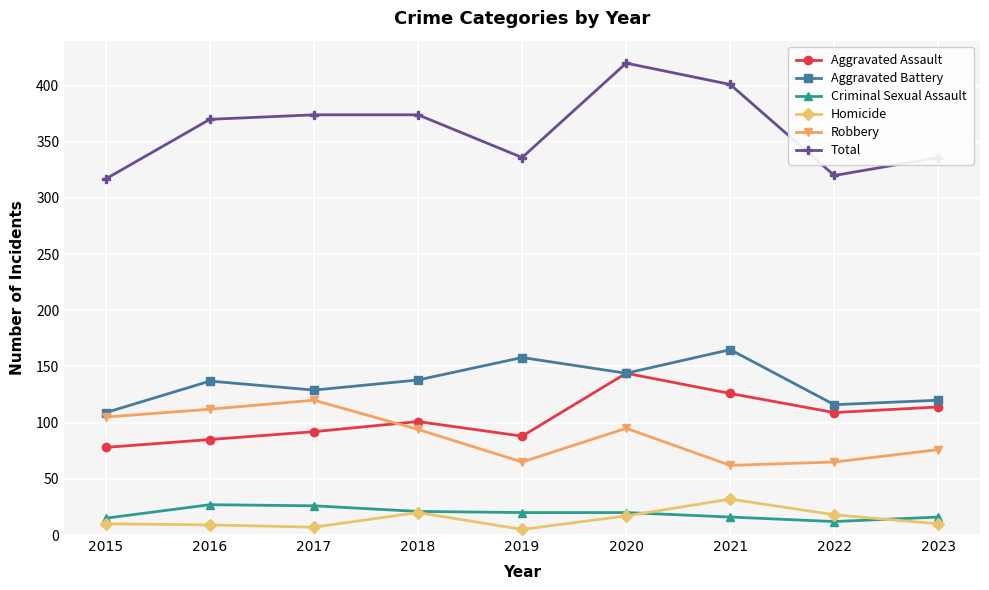

At which label does Aggravated Battery reach its minimum?

2015